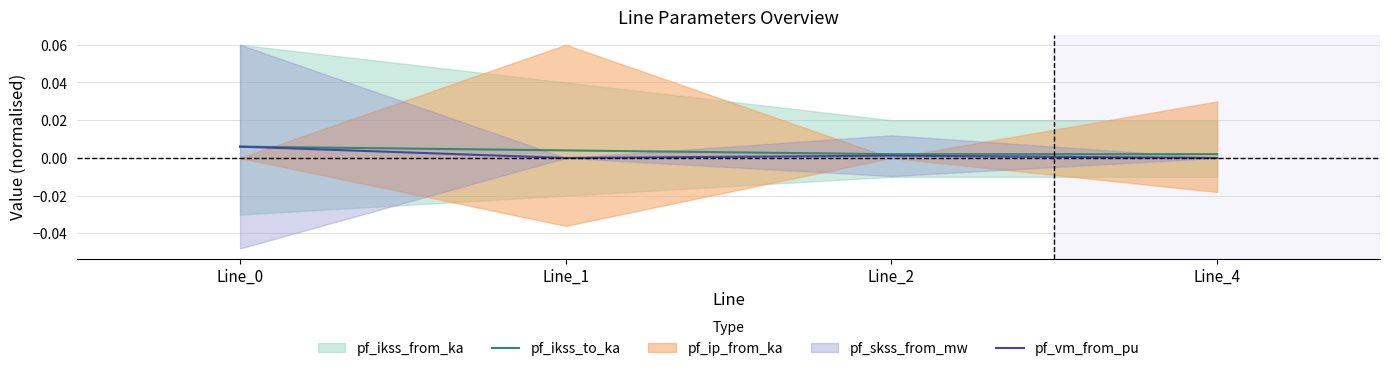

Which category has the lowest value in the pf_ikss_to_ka series?

Line_2